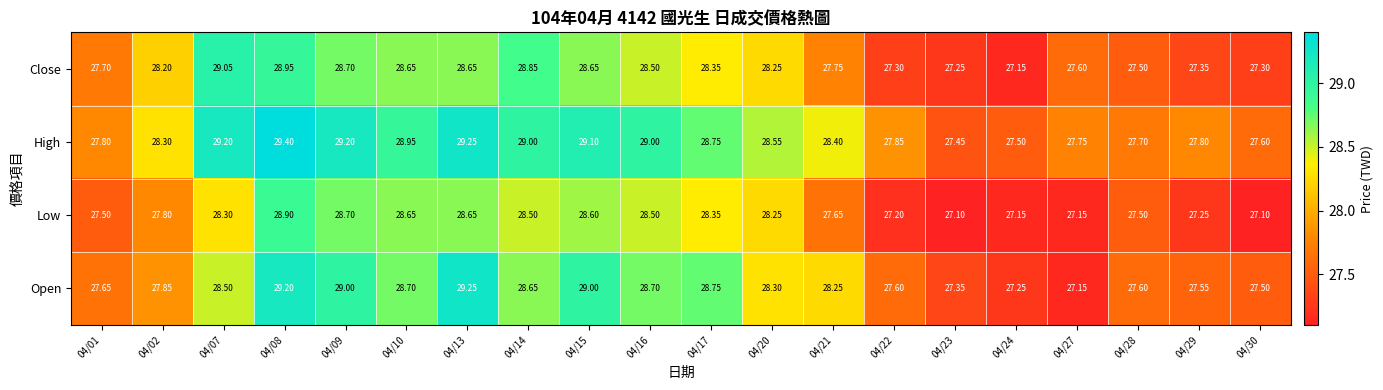

Which series has the largest range (max minus min)?

Open